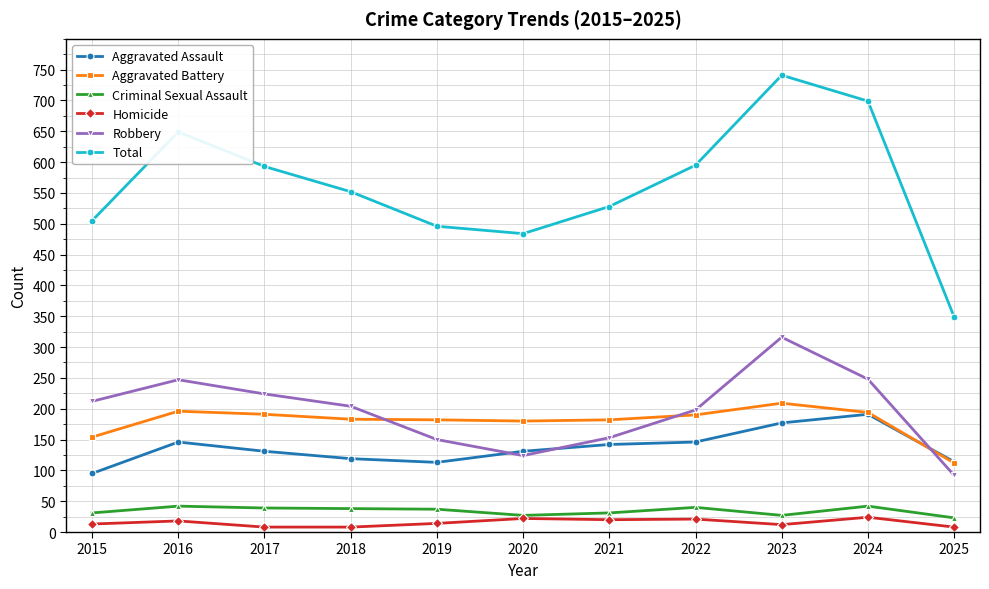

Which series changed the most between 2019 and 2023?

Total